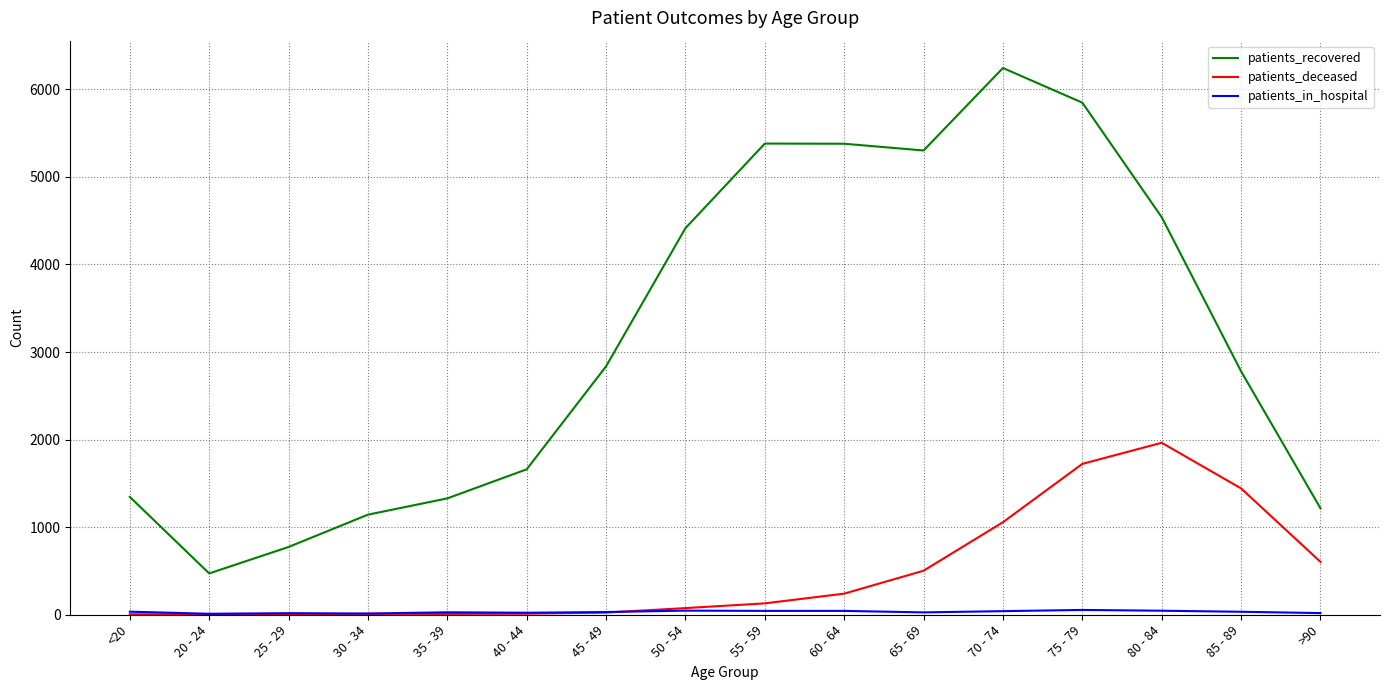

The value of patients_recovered at 70 - 74 is 10681. True or false?

False